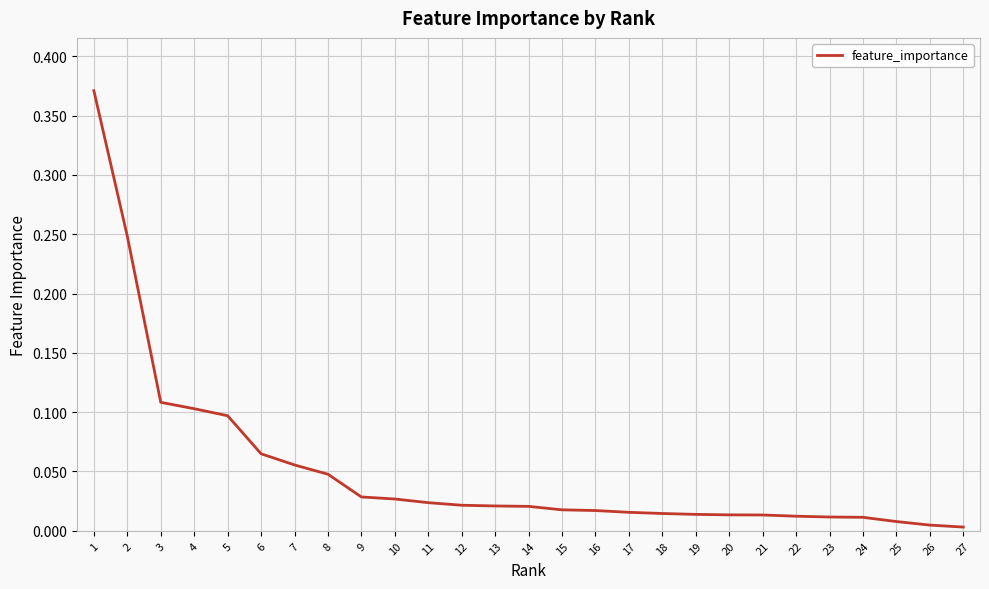

True or false: the data shows 0.1 at 7.

True